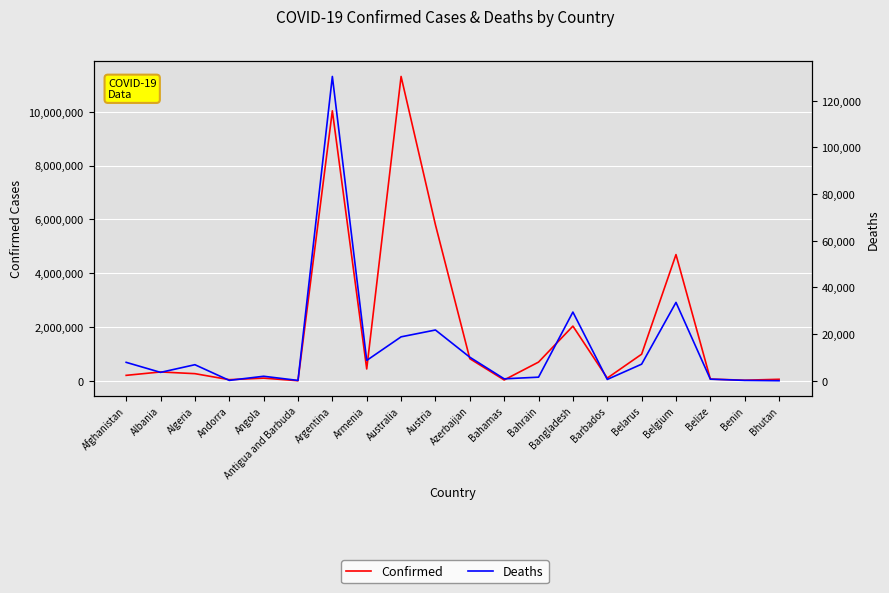

What is the total value across all series at Bahrain?

702379